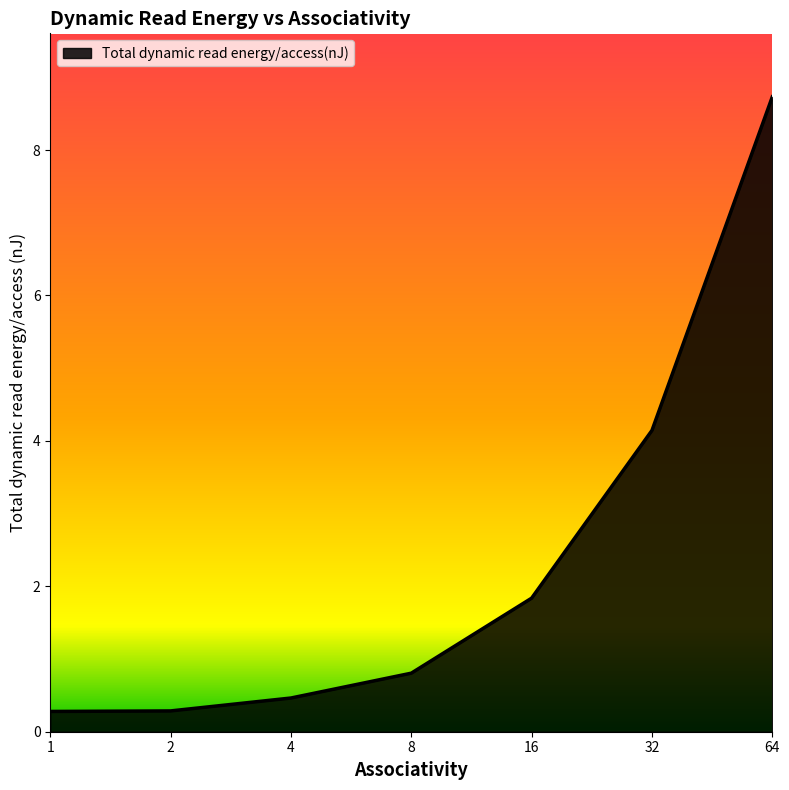

Reading left to right, transcribe all the data shown in this chart.

0.3	0.3	0.5	0.8	1.8	4.1	8.7